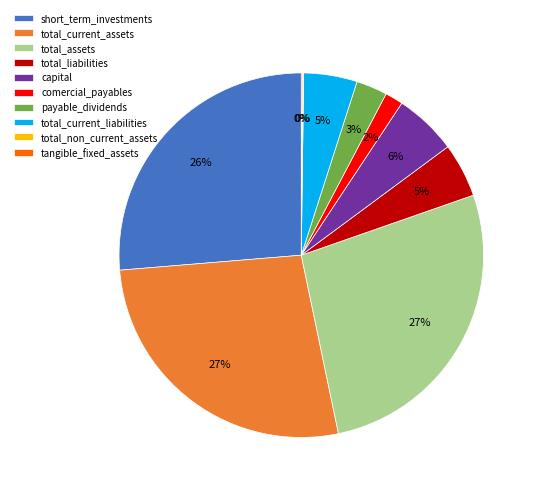

Does total_current_liabilities account for over 50% of the chart?

No